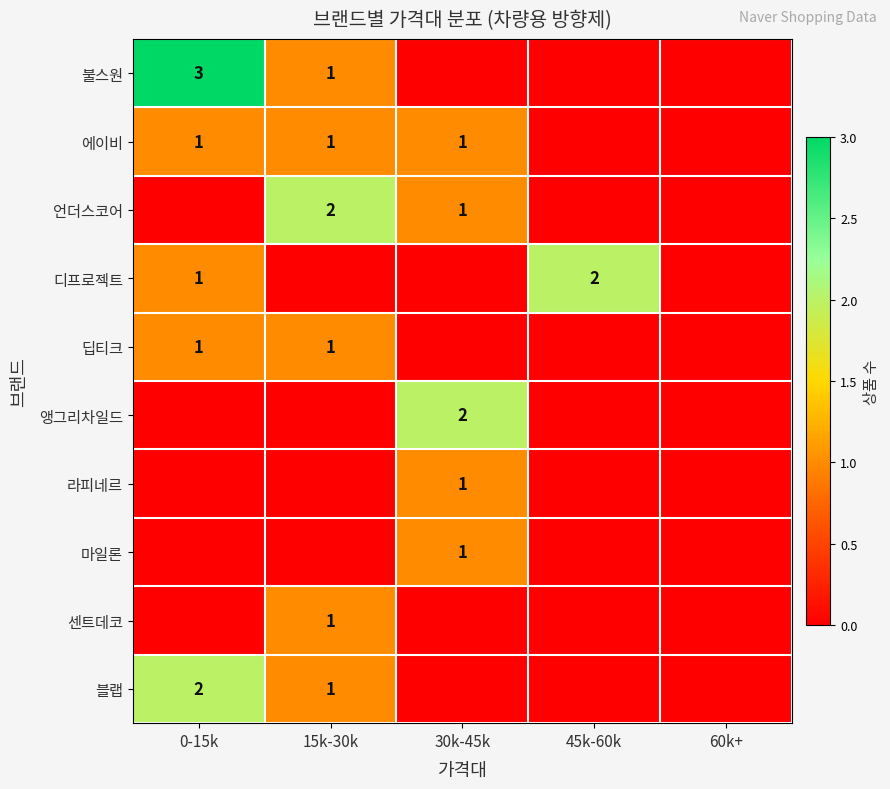

Between 45k-60k and 0-15k, which is larger?

0-15k